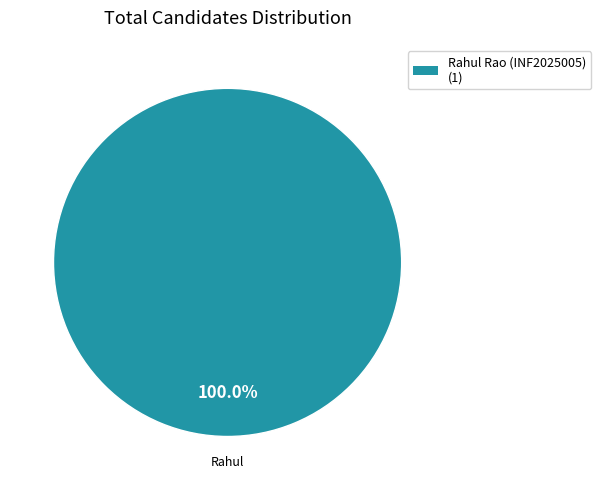

Is there any slice that represents more than half of the pie?

Yes